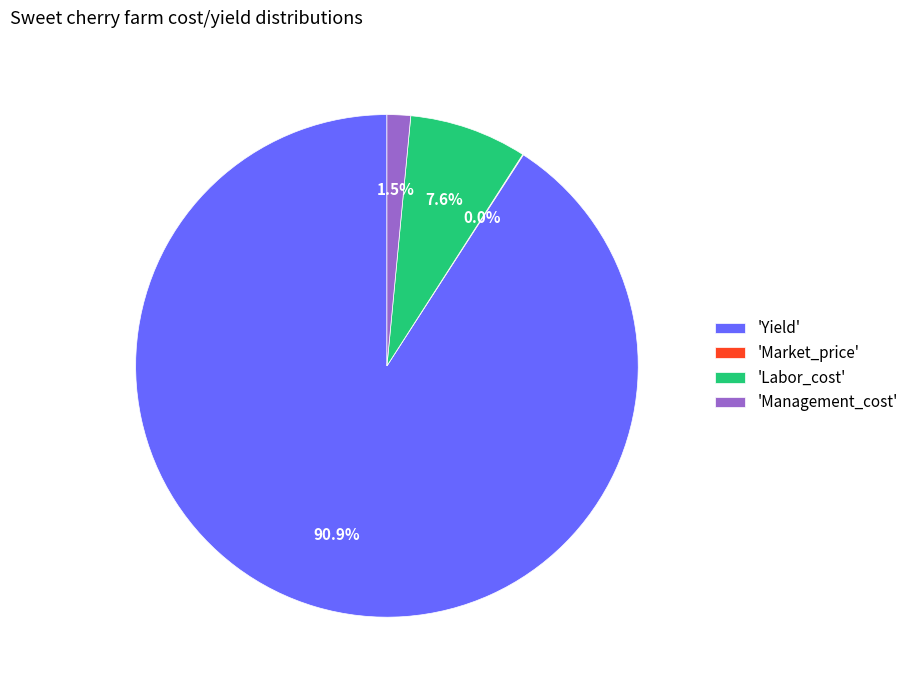

Does 'Management_cost' account for over 50% of the chart?

No